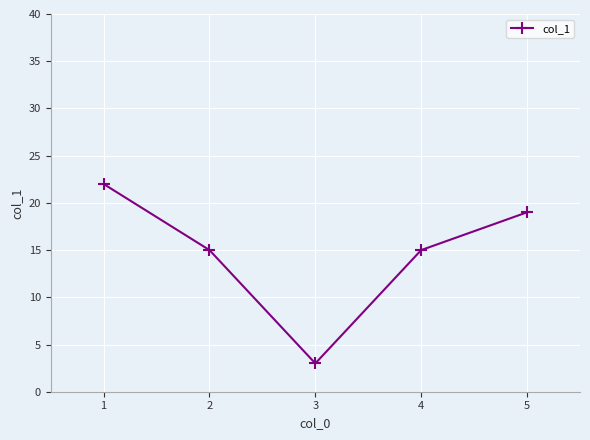

Where is the first local minimum?

3